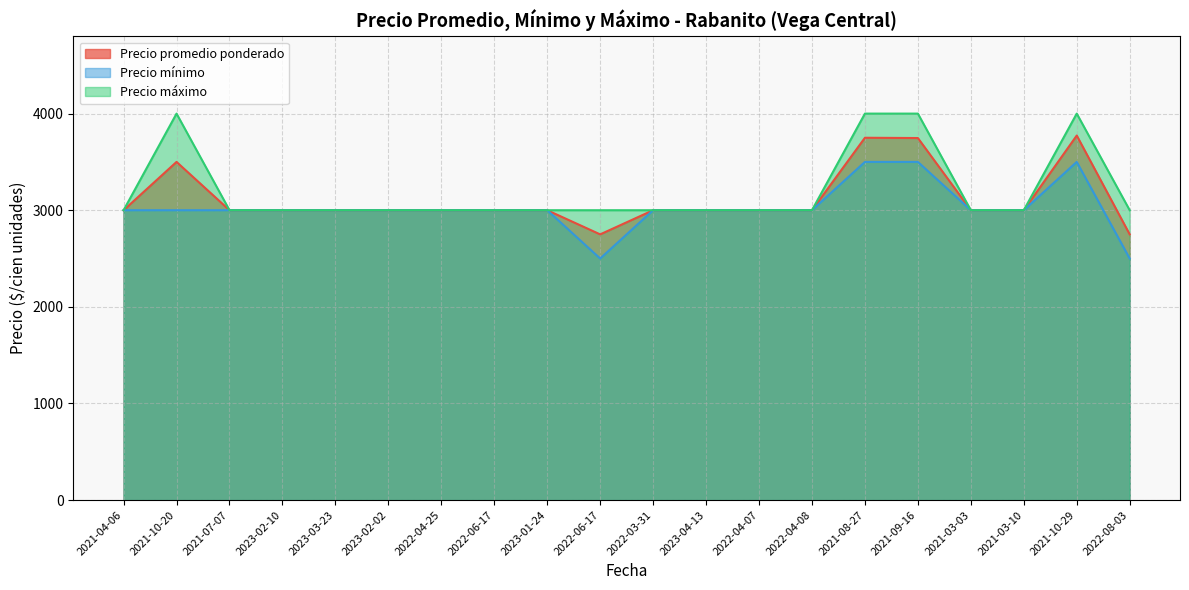

Which category has the lowest value across all series?

2022-06-17